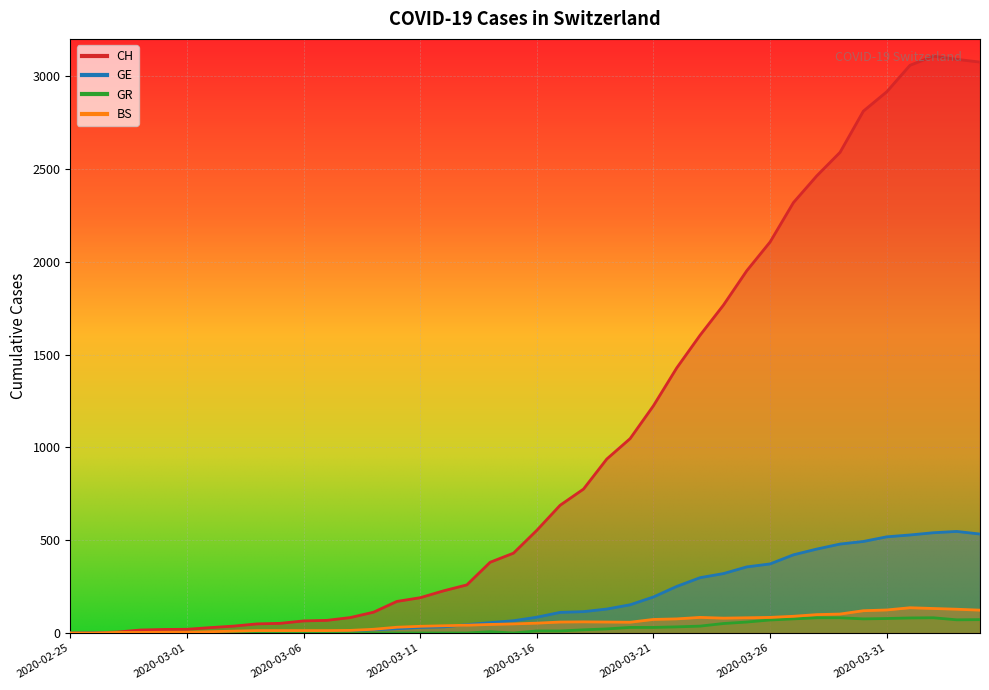

In GR, how many points are lower than both neighbors (excluding endpoints)?

3